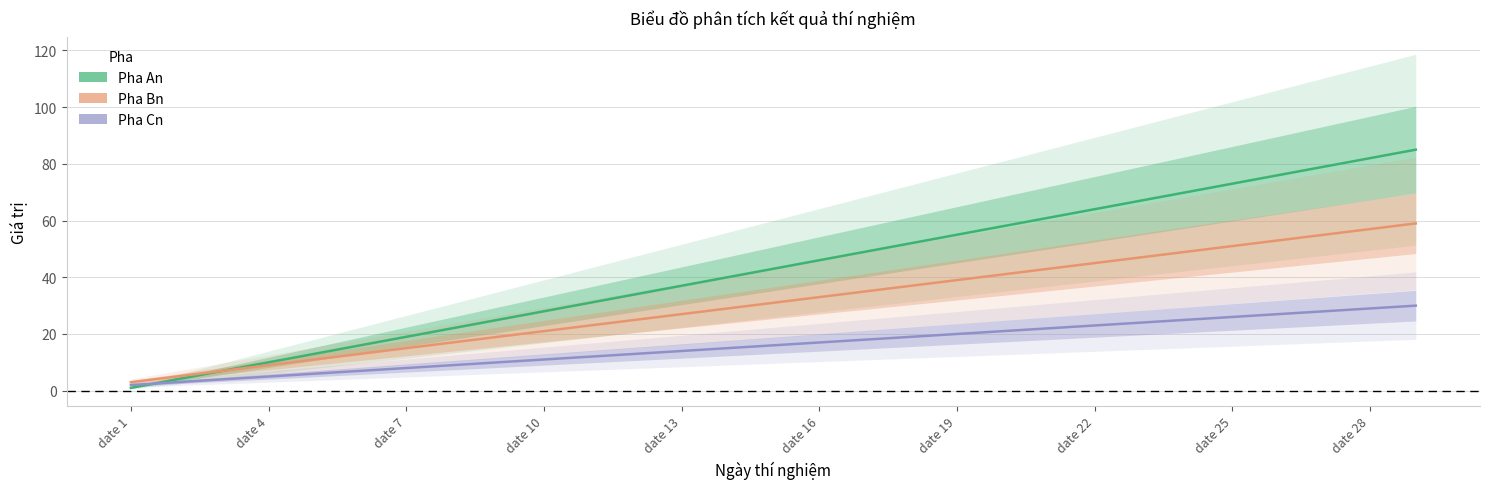

List the series in order of their peak value, lowest first.

Pha Cn, Pha Bn, Pha An